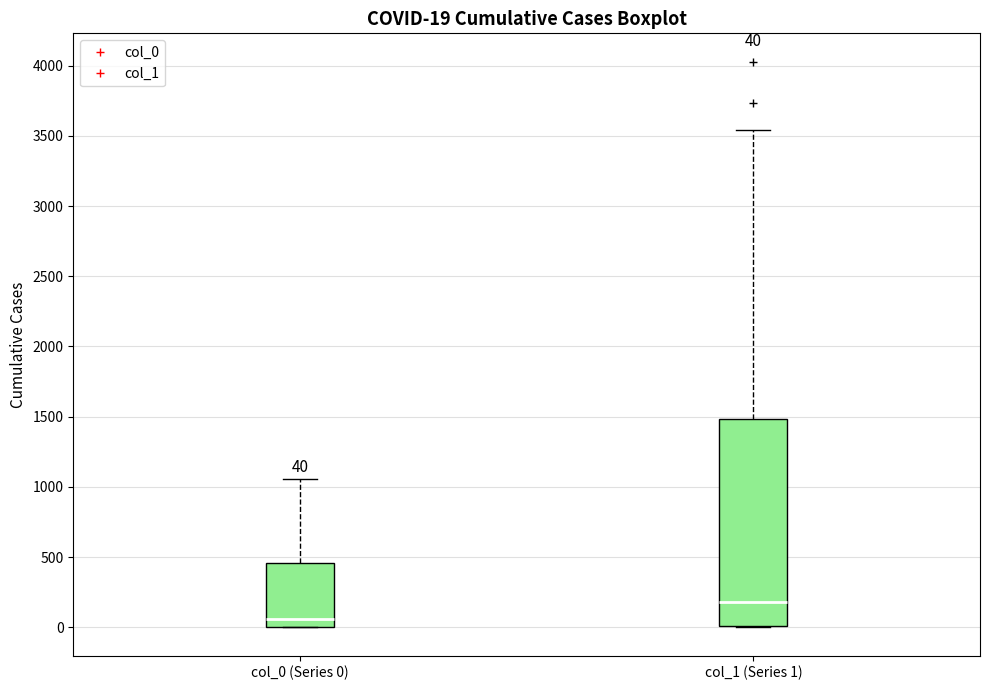

Which box has the lowest median line?

col_0 (Series 0)